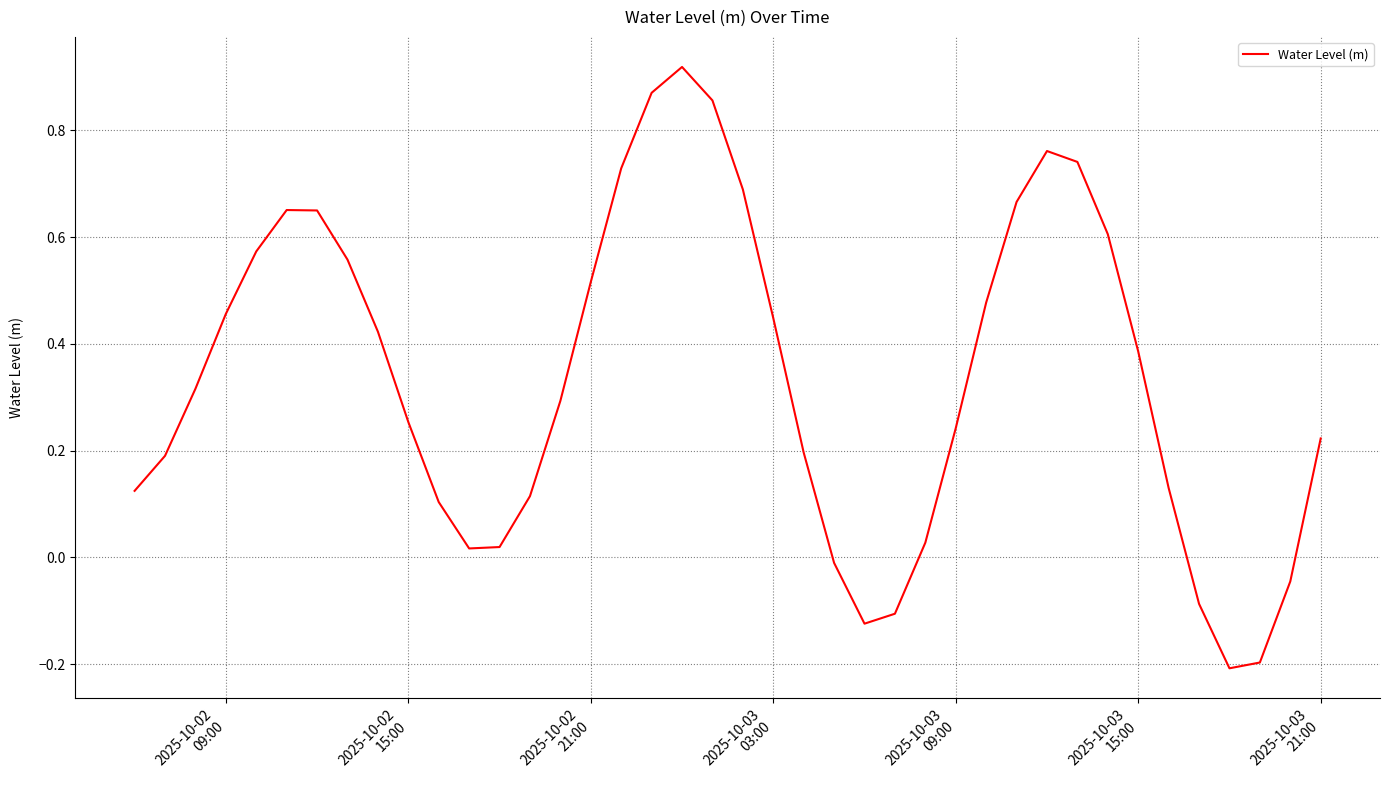

What is the minimum value shown in the chart?

-0.2